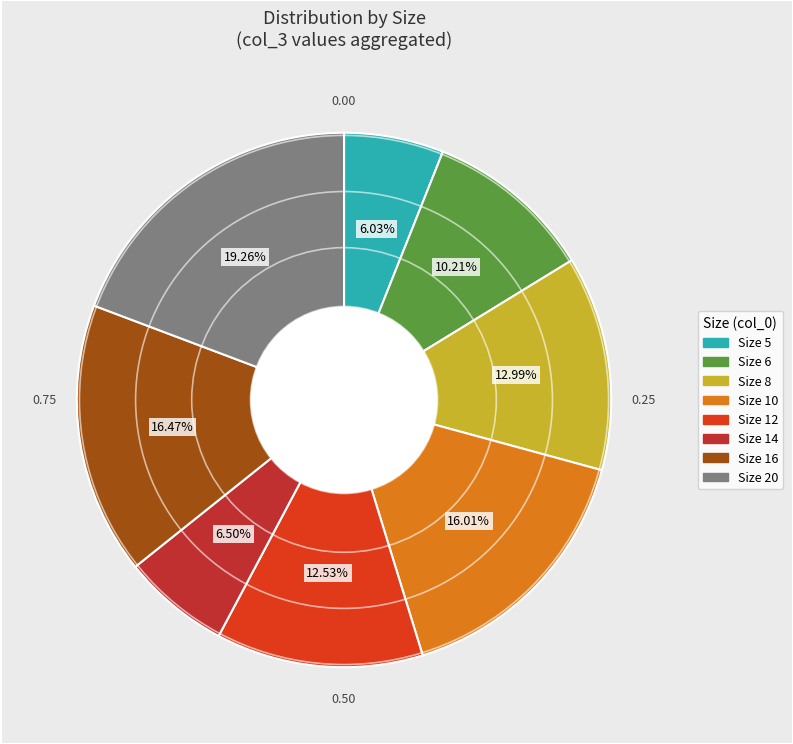

Does any single category account for the majority?

No